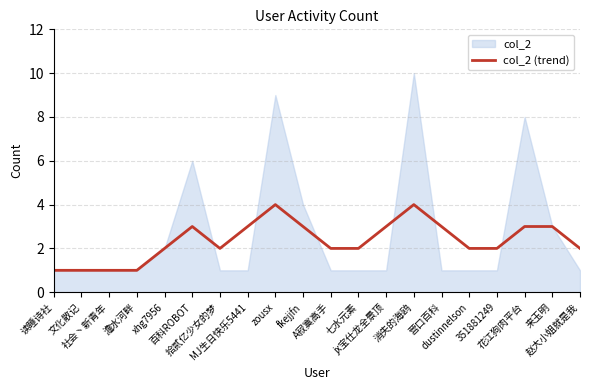

True or false: the data shows 1 at 赵大小姐就是我.

False